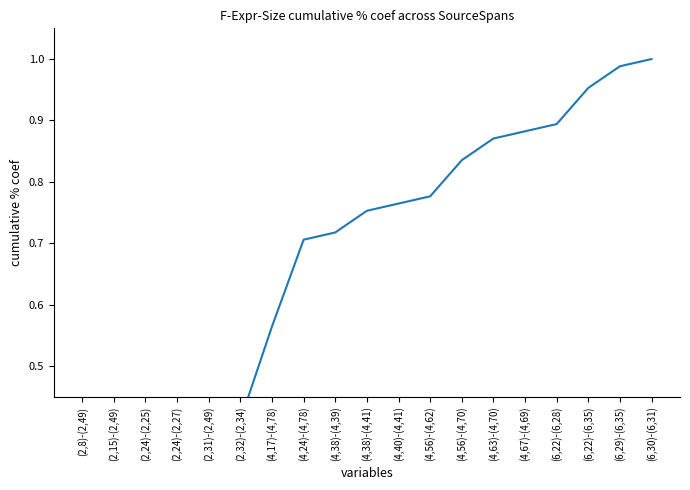

Reading right to left, list all the values displayed in this chart.

1.0	1.0	1.0	0.9	0.9	0.9	0.8	0.8	0.8	0.8	0.7	0.7	0.6	0.4	0.4	0.3	0.3	0.3	0.1